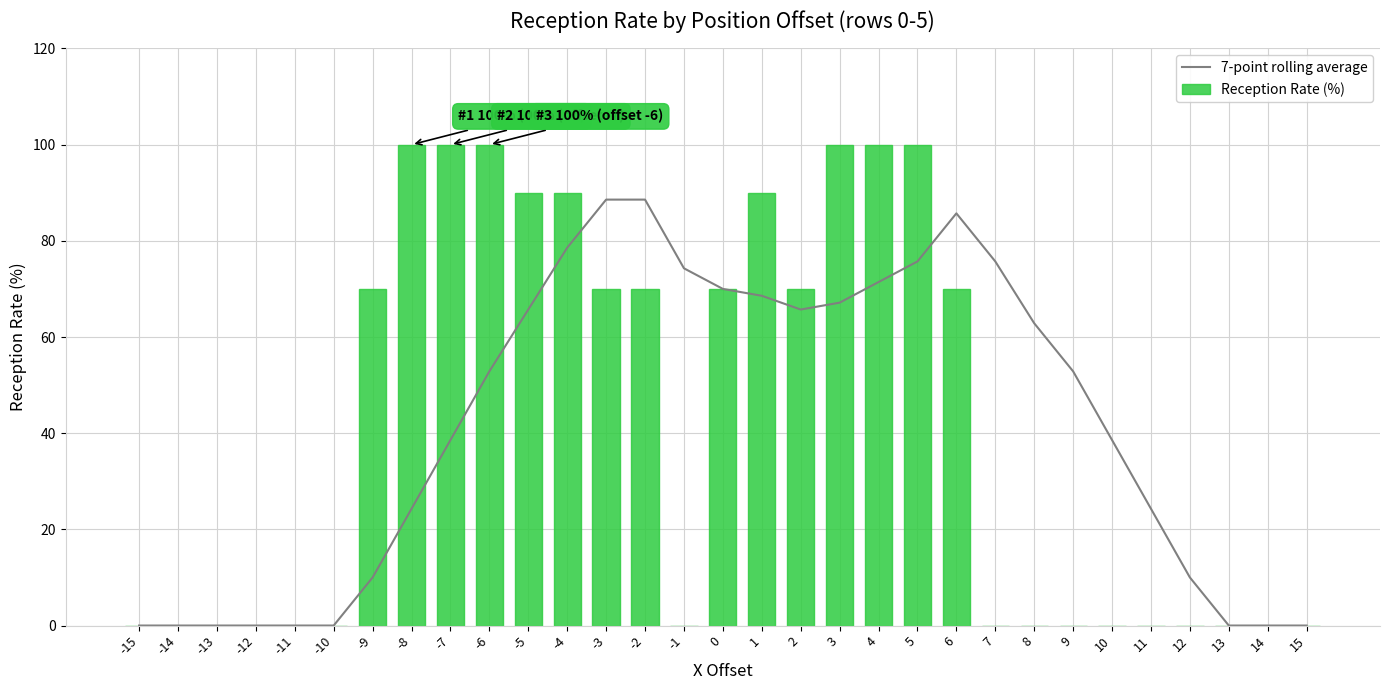

Which series changed the most between -11 and 5?

Reception Rate (%)